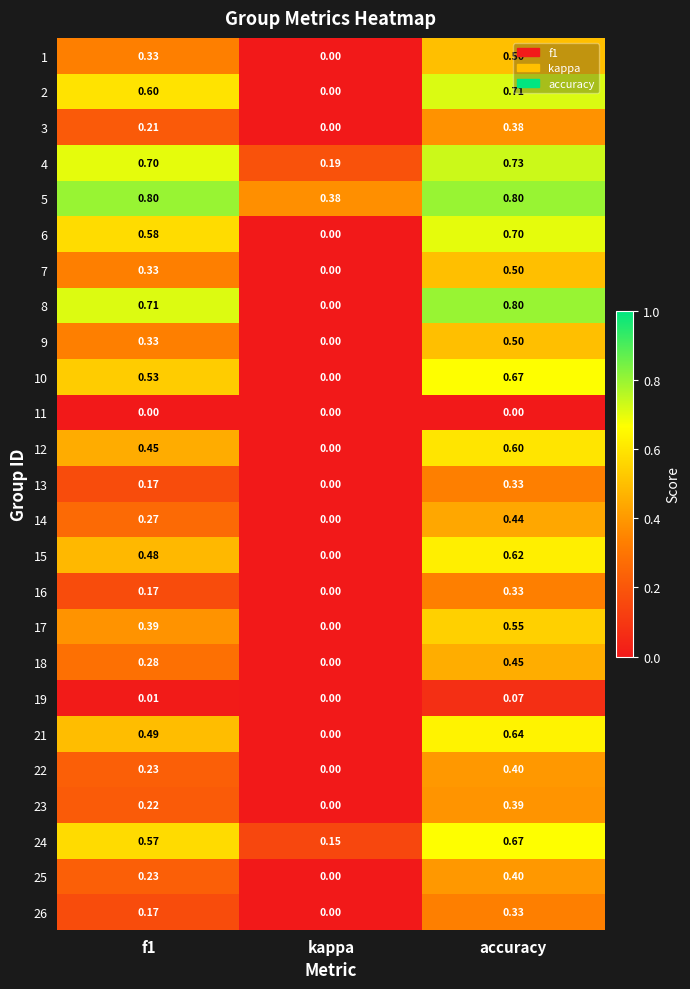

At how many categories does at least one series exceed 0?

3